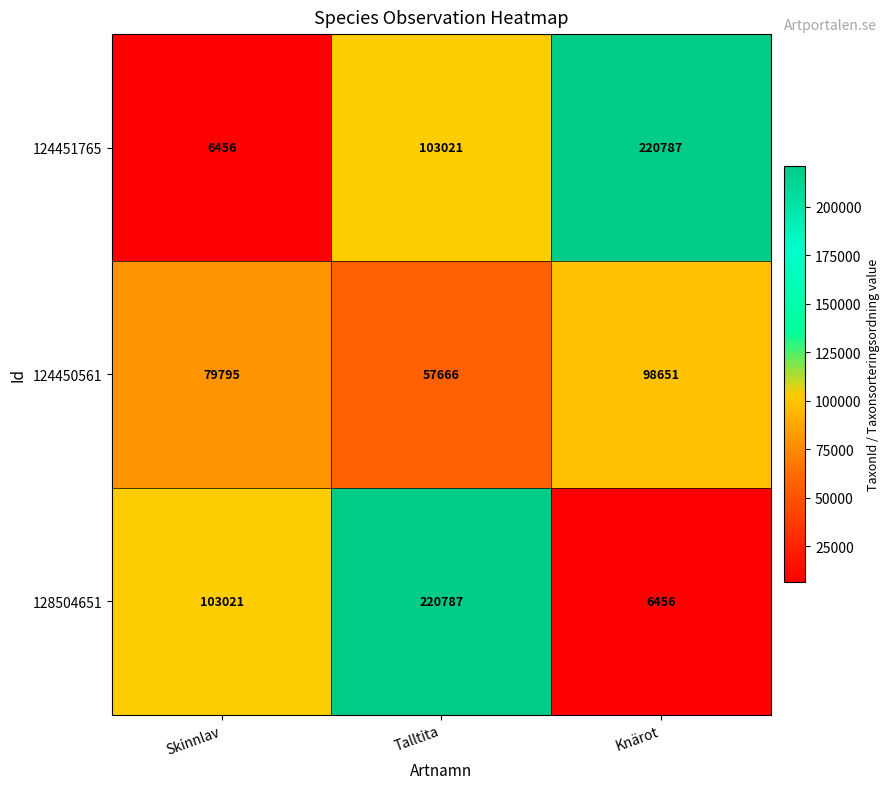

At which label does 124450561 reach its minimum?

Talltita